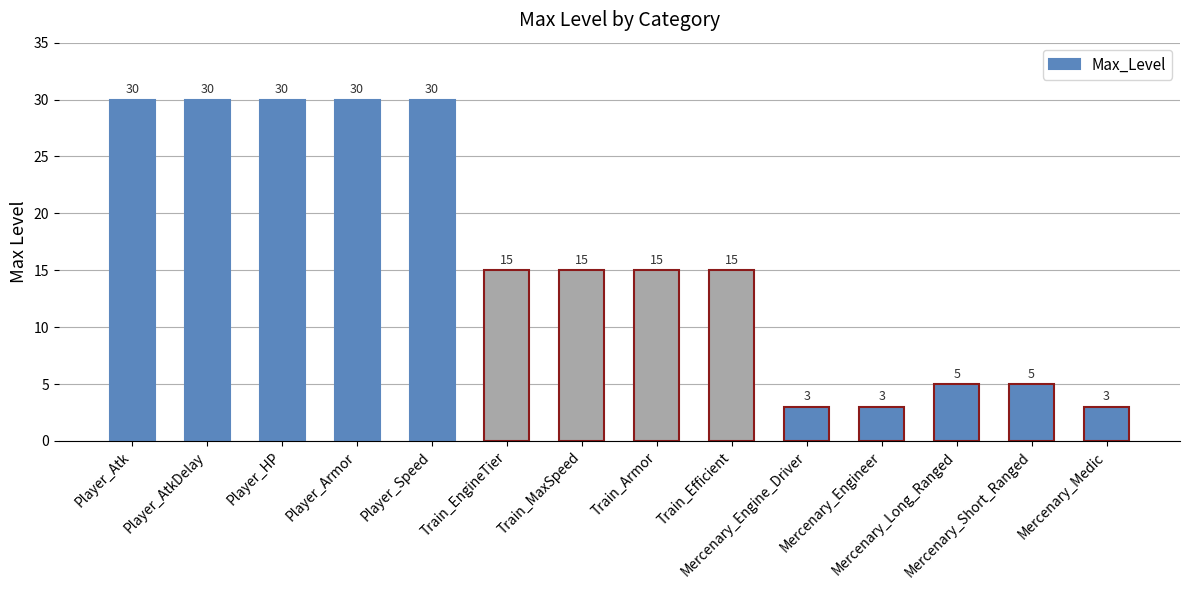

What is the difference between the maximum and minimum values?

27